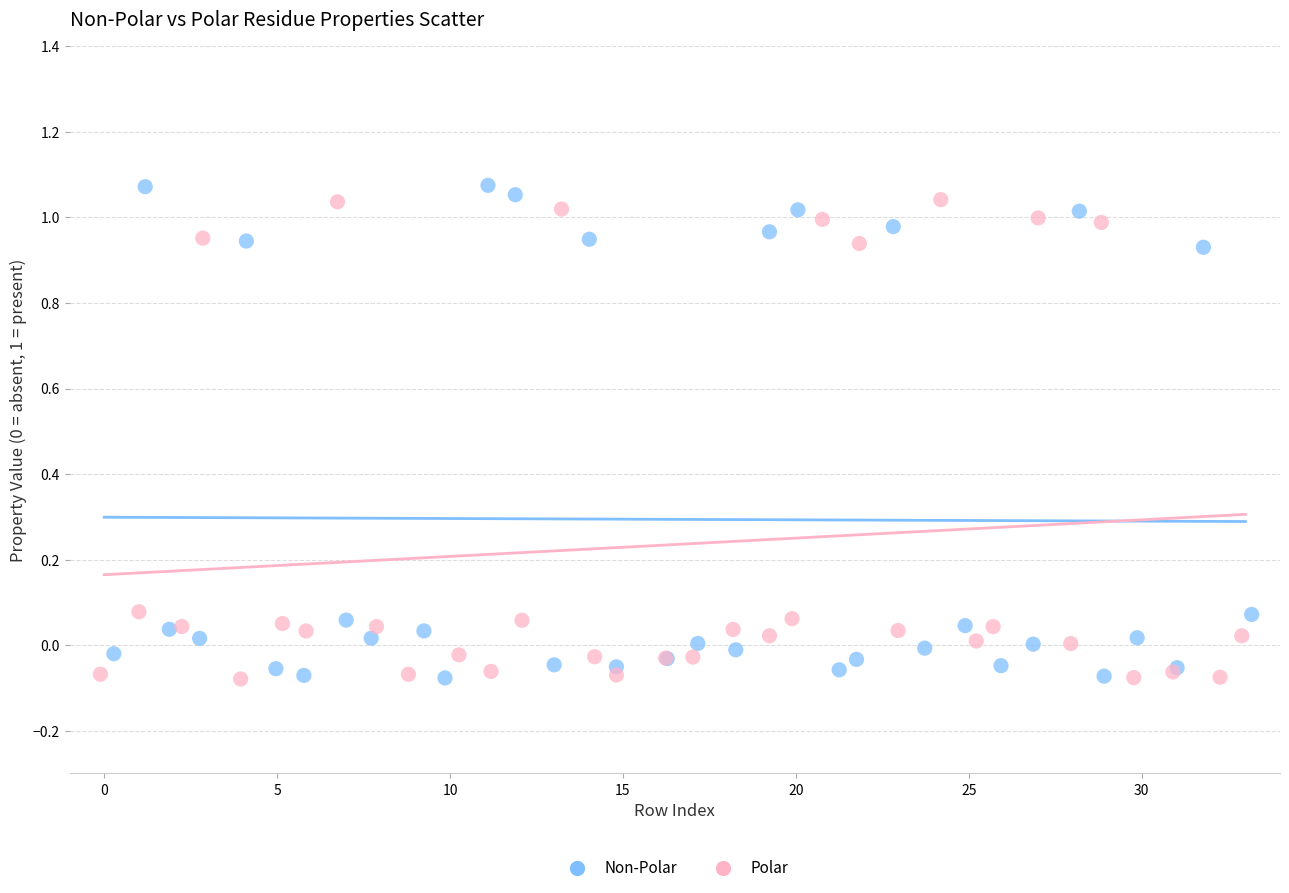

Which series contains the highest Y value?

Non-Polar